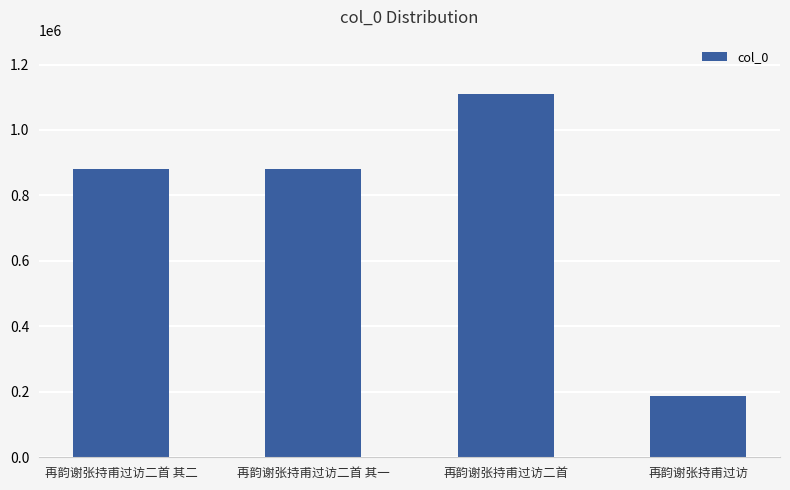

True or false: the data shows 879993 at 再韵谢张持甫过访二首 其二.

True